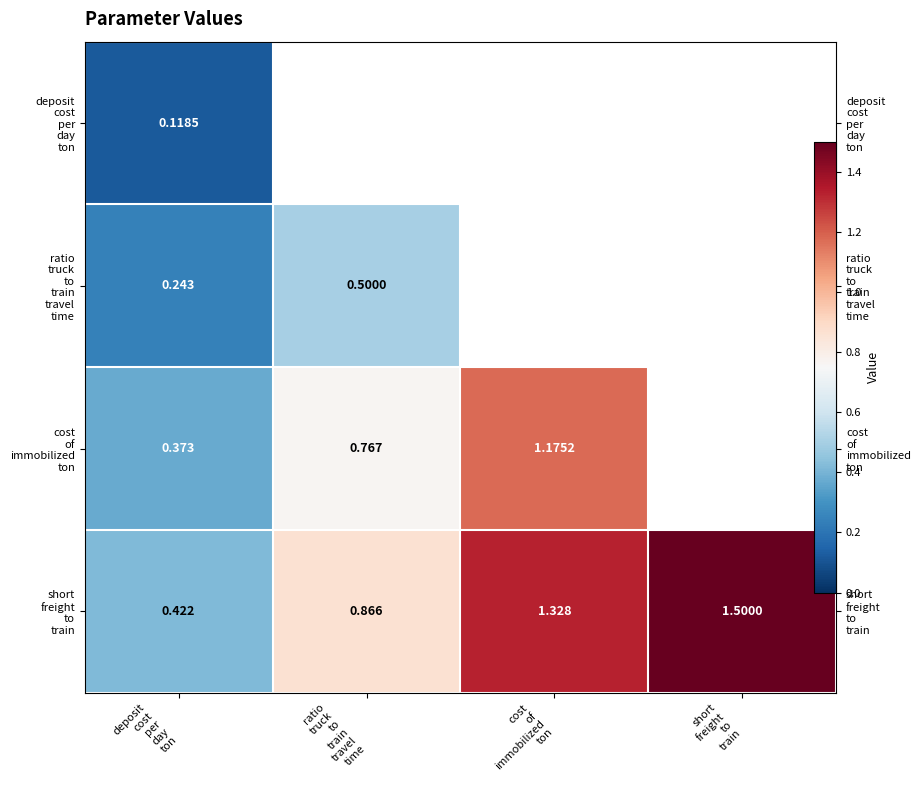

What is the average value of the short freight to train series?

1.0